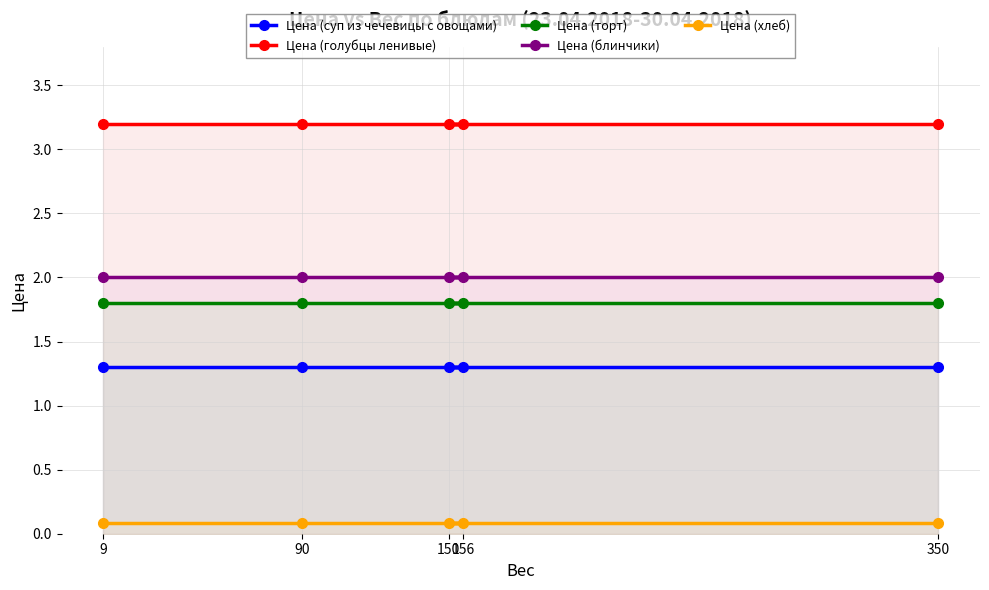

True or false: Цена (голубцы ленивые) has more than 1 interior local peaks.

False